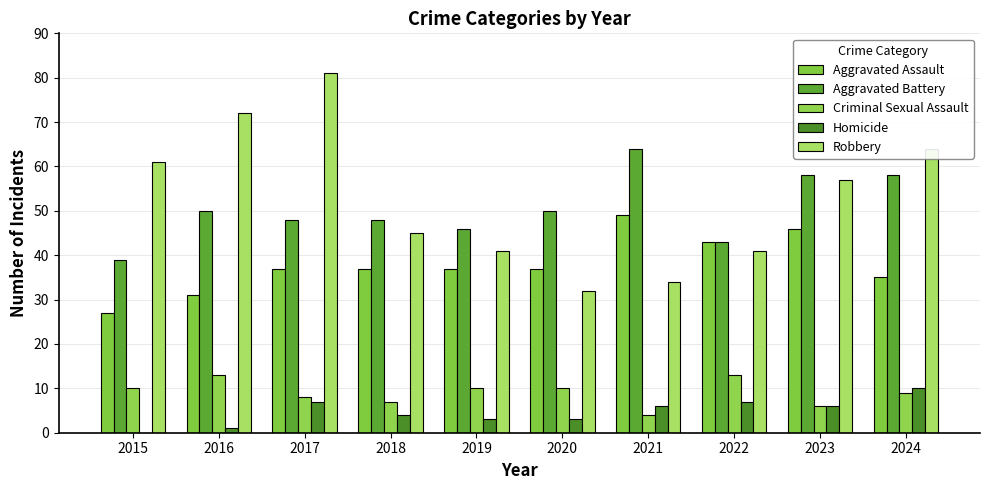

Are the bars horizontal?

No